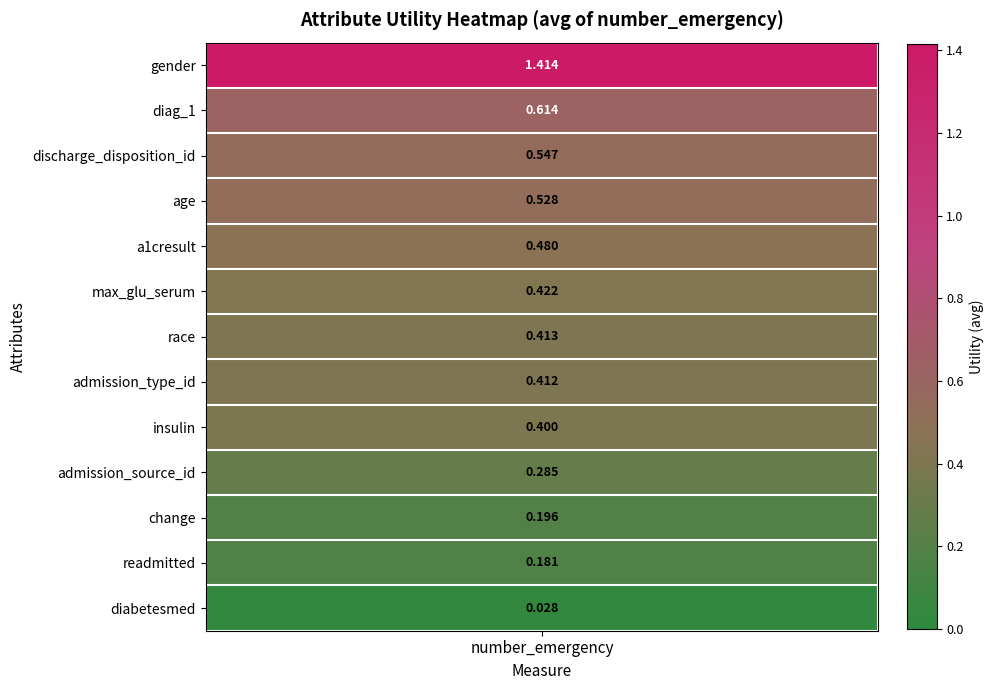

What is the greatest value displayed?

1.4